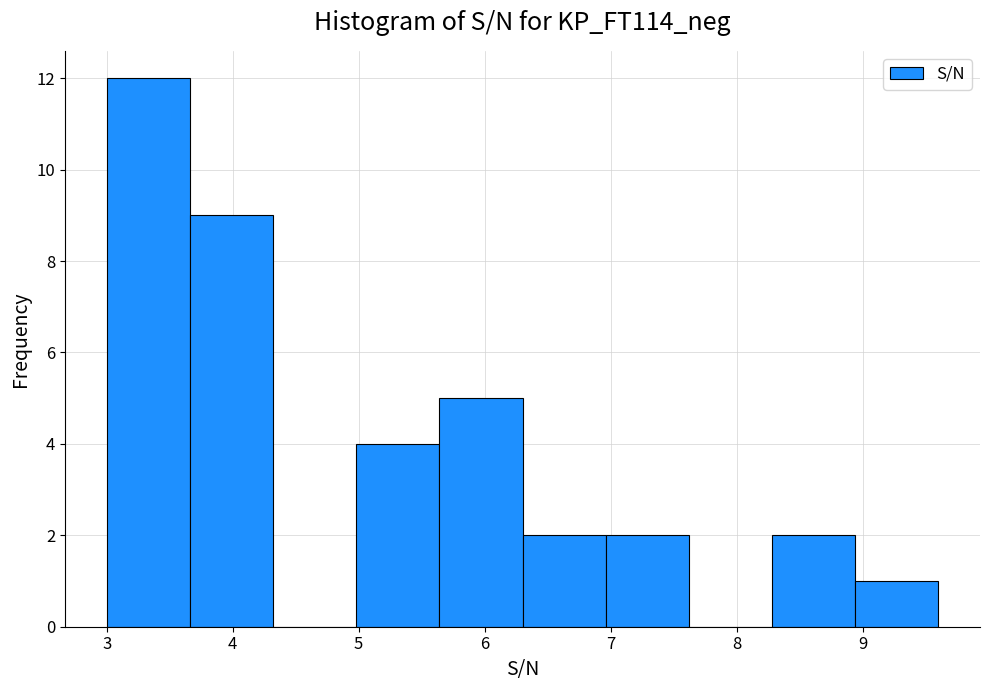

Reading left to right, list every bar in this chart as the range it spans on the x-axis followed by its height. Neither the bar edges nor the heights are printed on the chart, so give them approximately, as read against the axes.

3.00 to 3.66: 12
3.66 to 4.32: 9
4.32 to 4.98: 0
4.98 to 5.64: 4
5.64 to 6.30: 5
6.30 to 6.96: 2
6.96 to 7.62: 2
7.62 to 8.28: 0
8.28 to 8.94: 2
8.94 to 9.60: 1